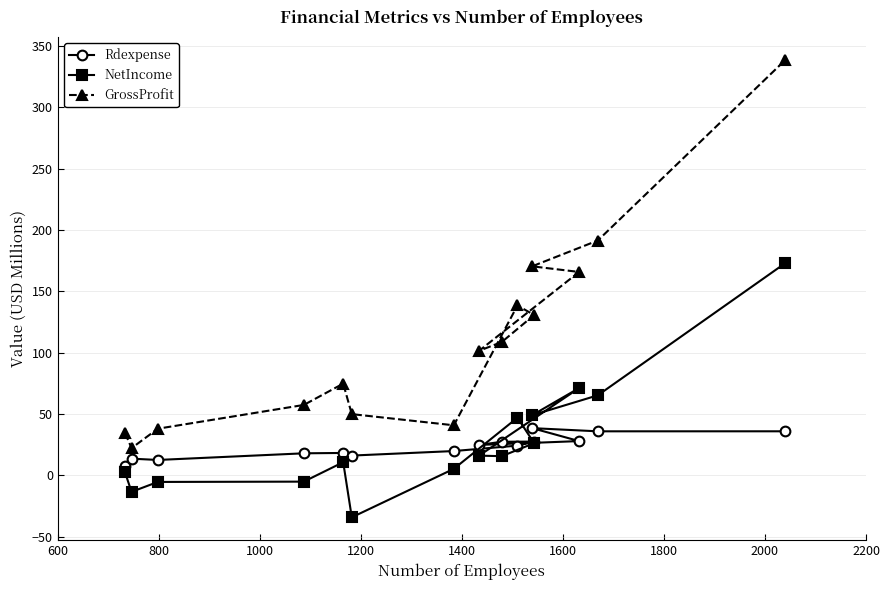

True or false: NetIncome and GrossProfit cross at least once.

False